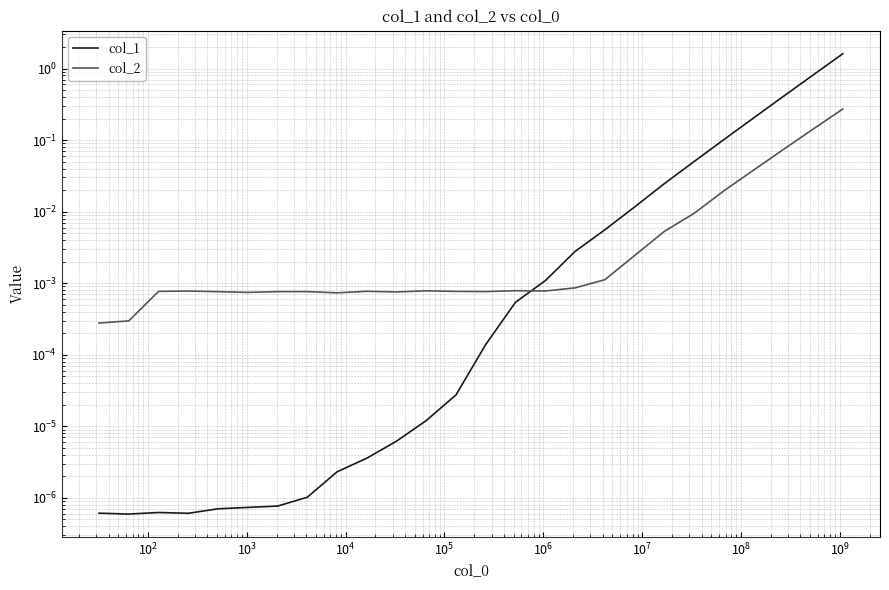

What is the value of the col_1 point at the 22nd from the left?

0.1